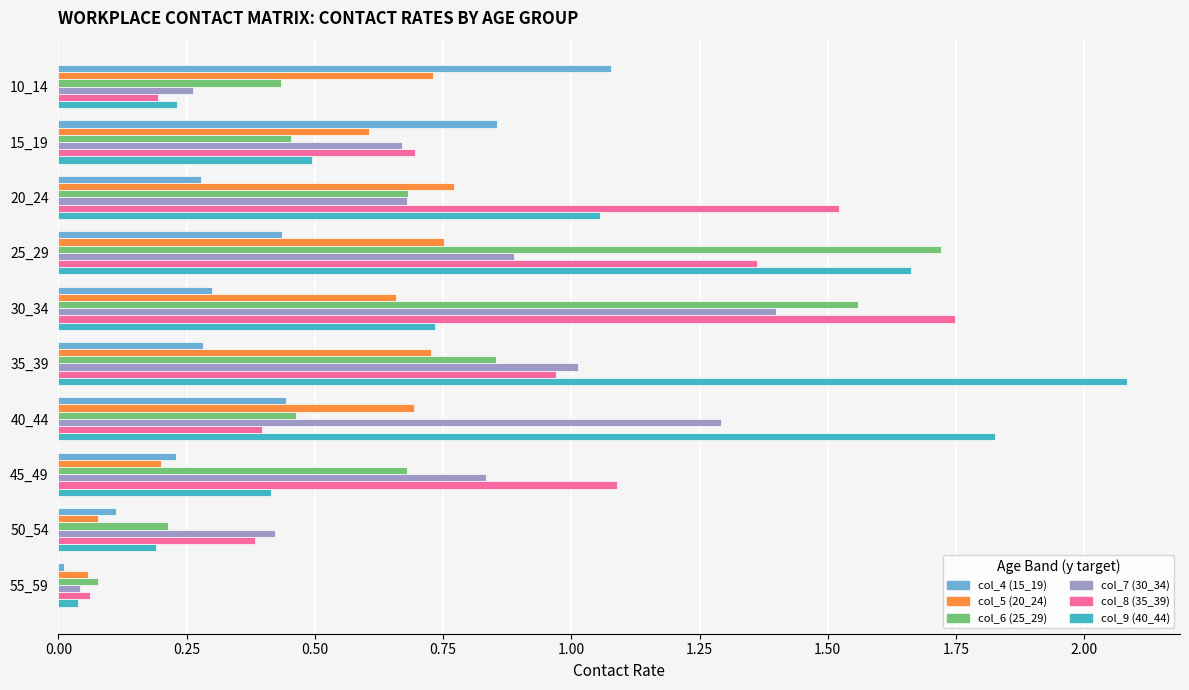

Rank the series by their maximum value, from highest to lowest.

col_9 (40_44), col_8 (35_39), col_6 (25_29), col_7 (30_34), col_4 (15_19), col_5 (20_24)